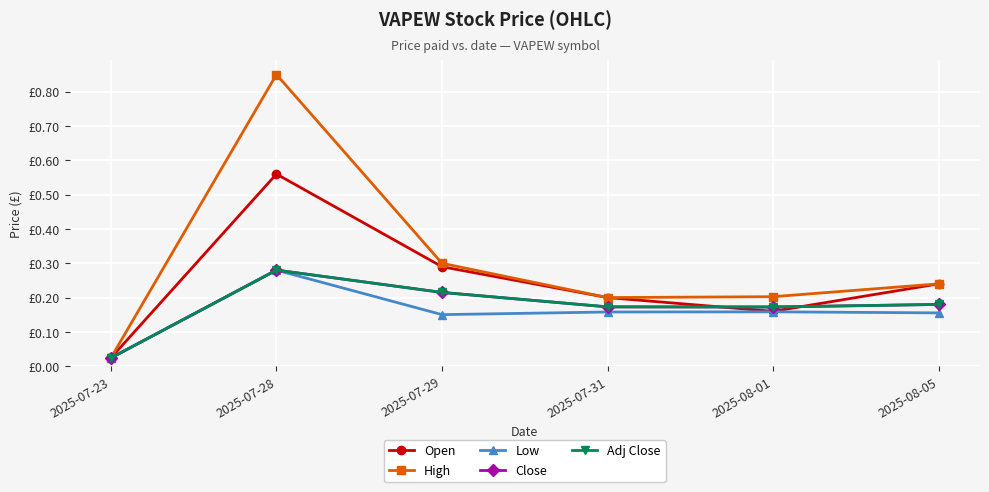

Is this an area chart (filled region under the line)?

No